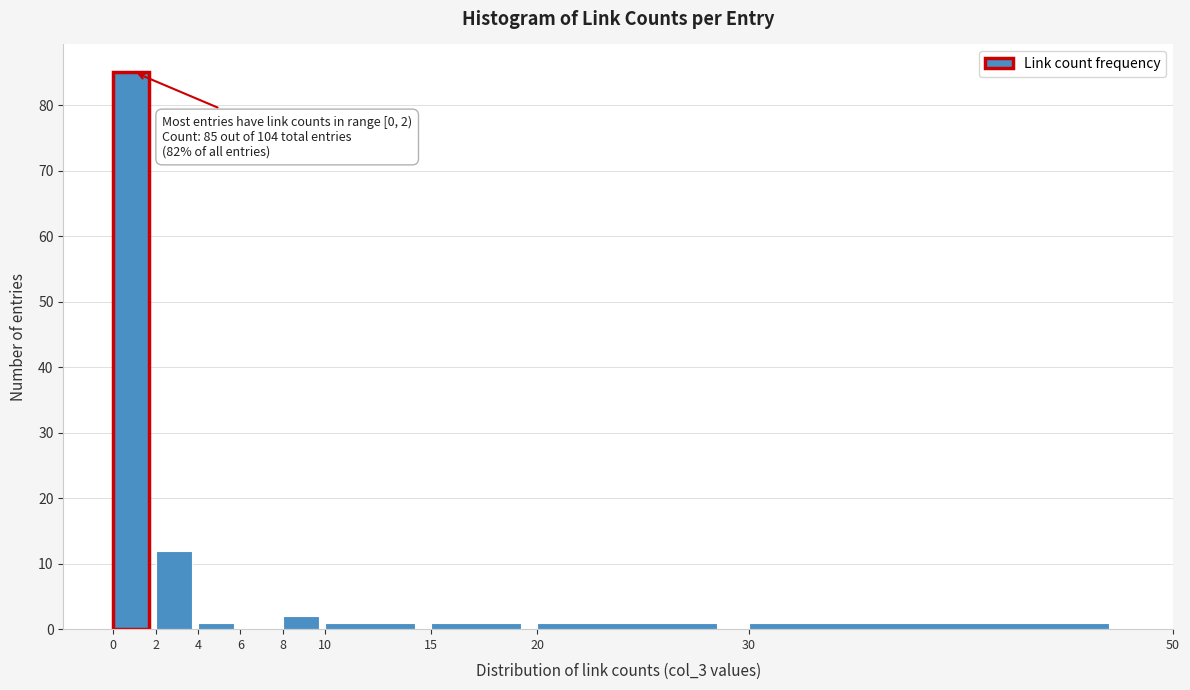

Over which range of the x-axis is the bar tallest?

0 to 2